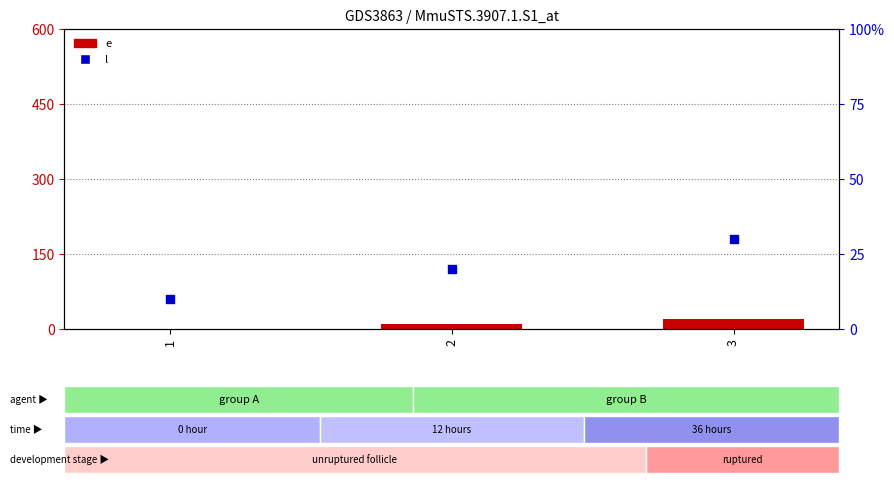

Which series contains the lowest Y value?

e